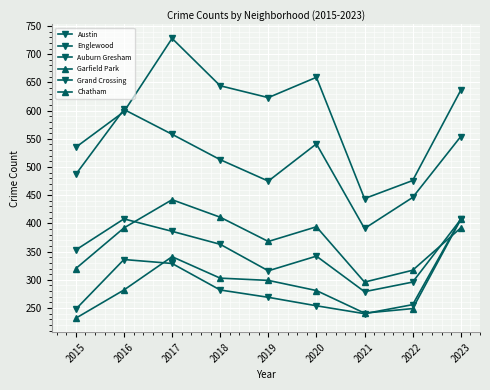

Is this an area chart (filled region under the line)?

No